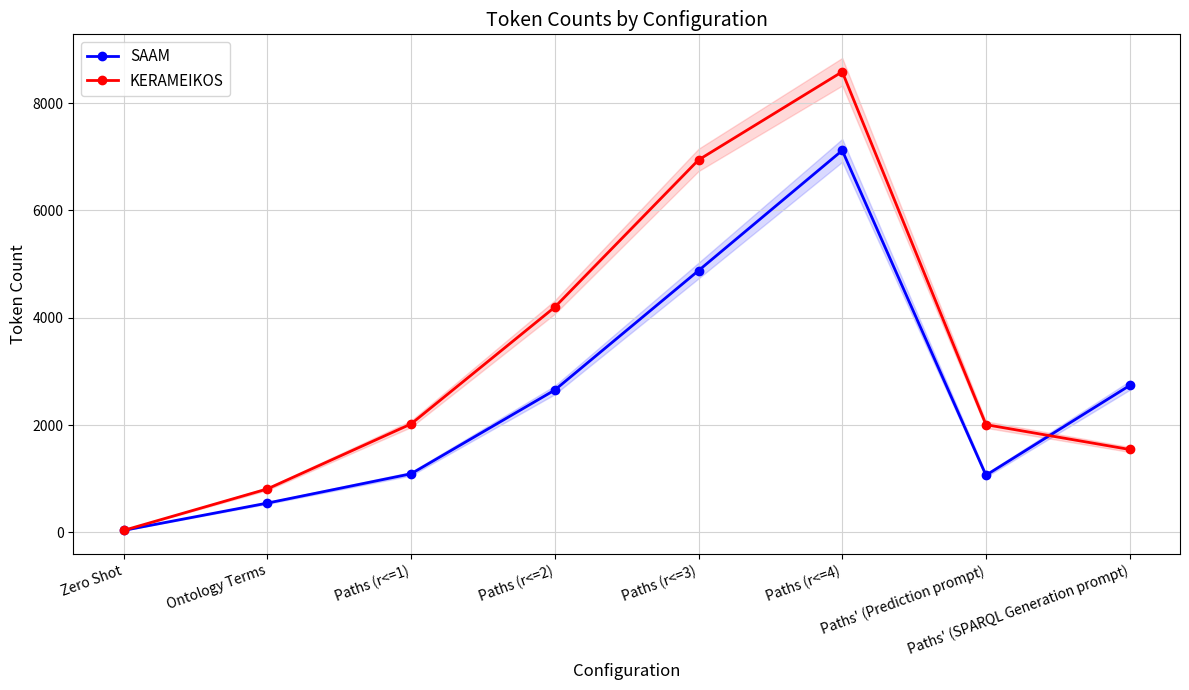

True or false: KERAMEIKOS has a value of 4198.0 at Paths (r<=2).

True